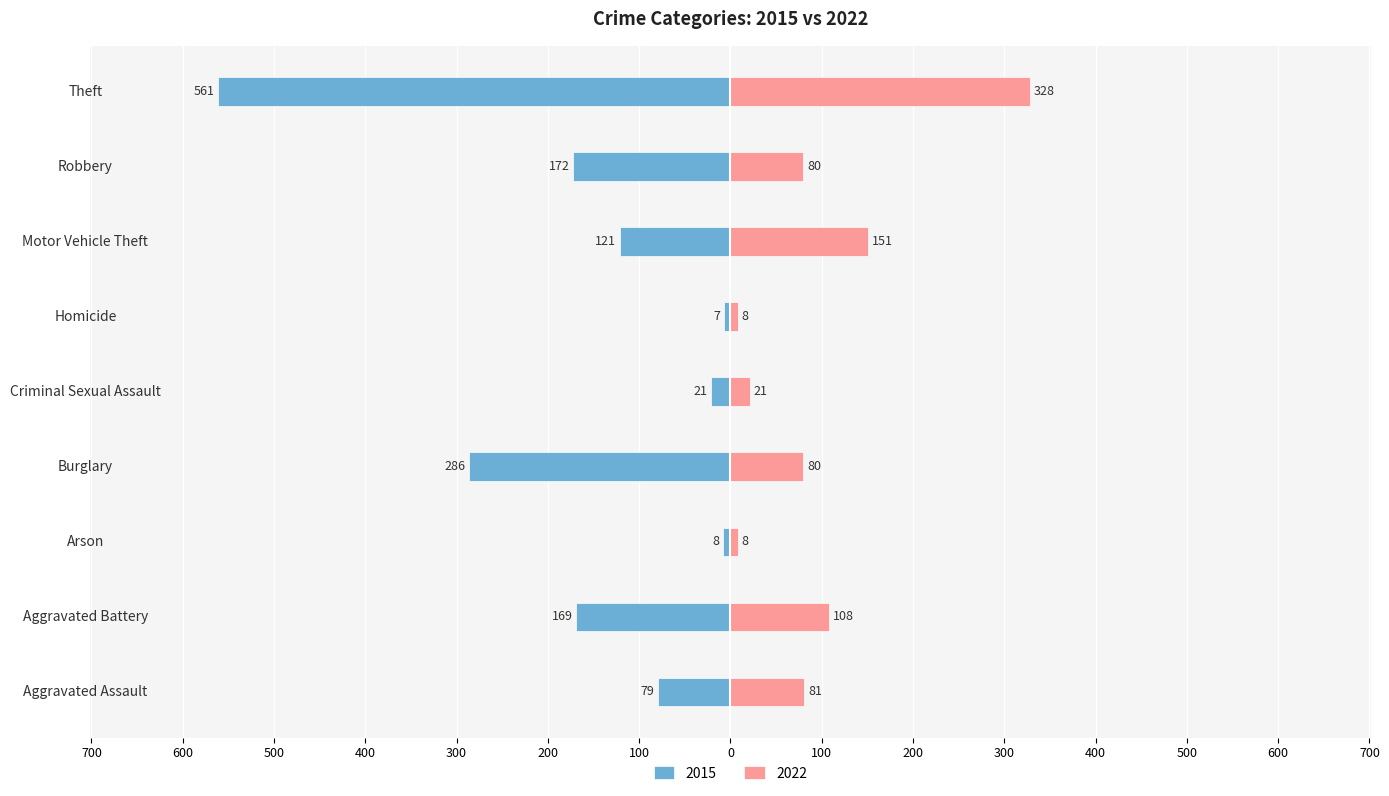

Are the bars horizontal?

Yes